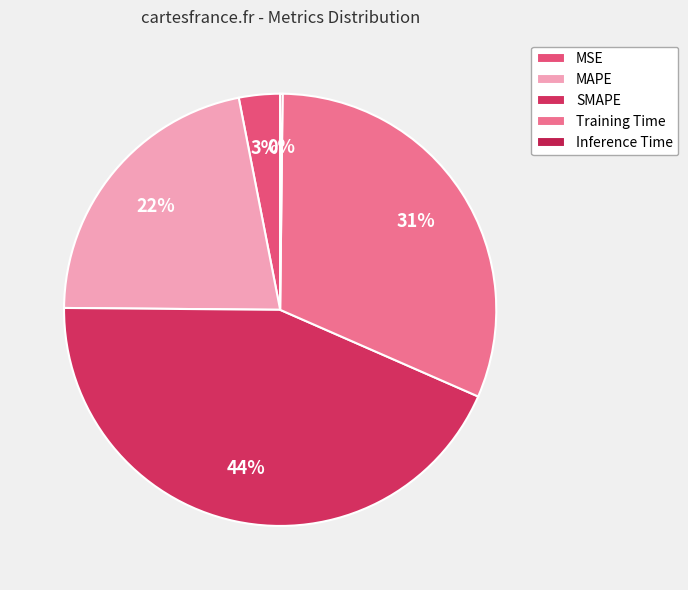

Is it true that MSE is 3% of the pie?

True